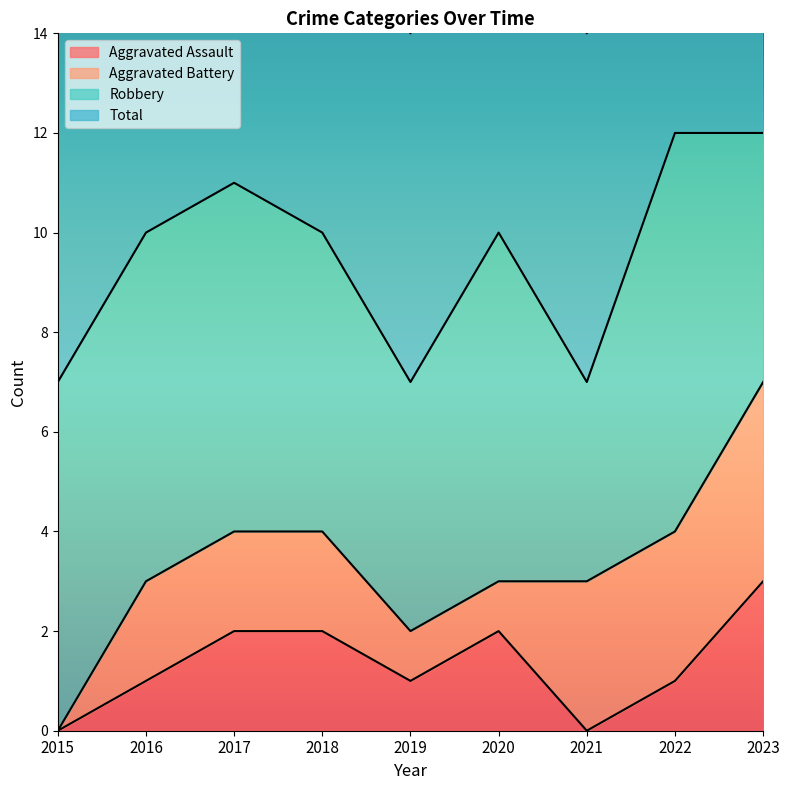

How many interior local valleys does the Total series have?

2